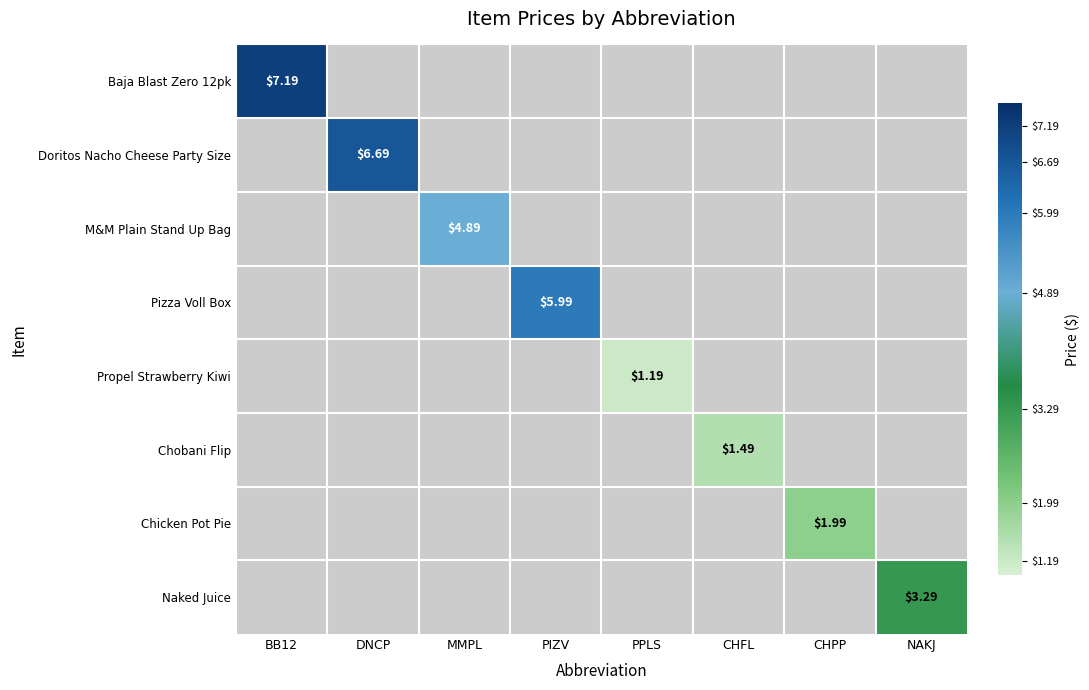

What is the lowest value of the Baja Blast Zero 12pk series?

7.2